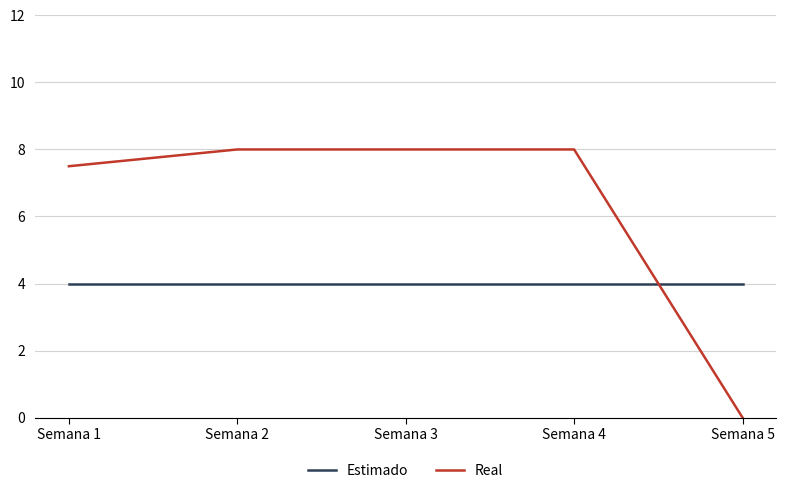

Which series has the largest range (max minus min)?

Real